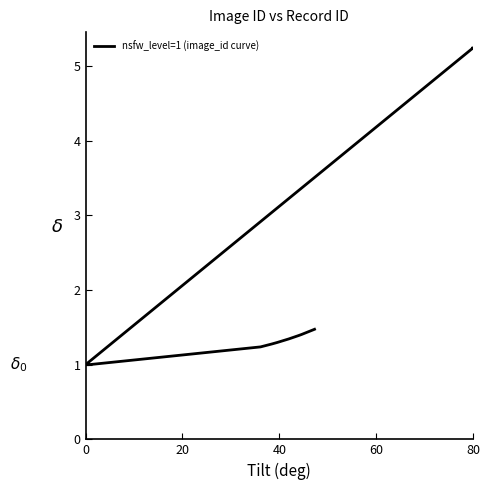

At which category does the data reach its first local valley?

28